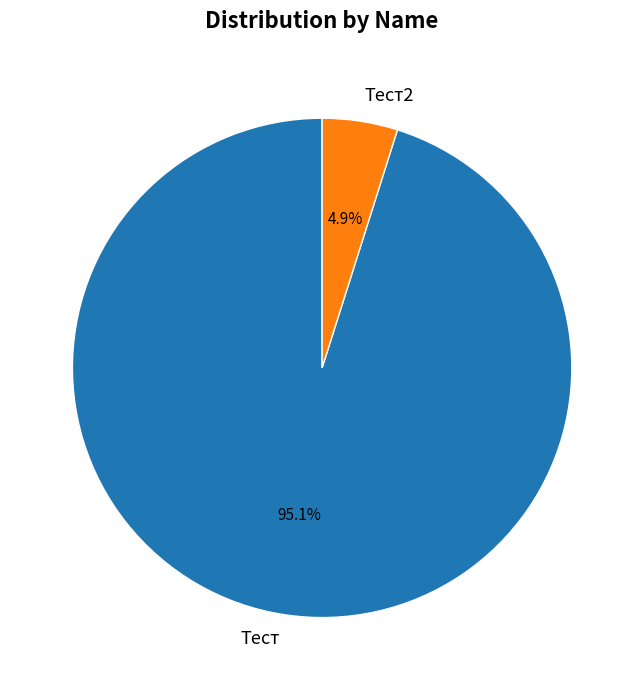

How many slices are in this pie chart?

2